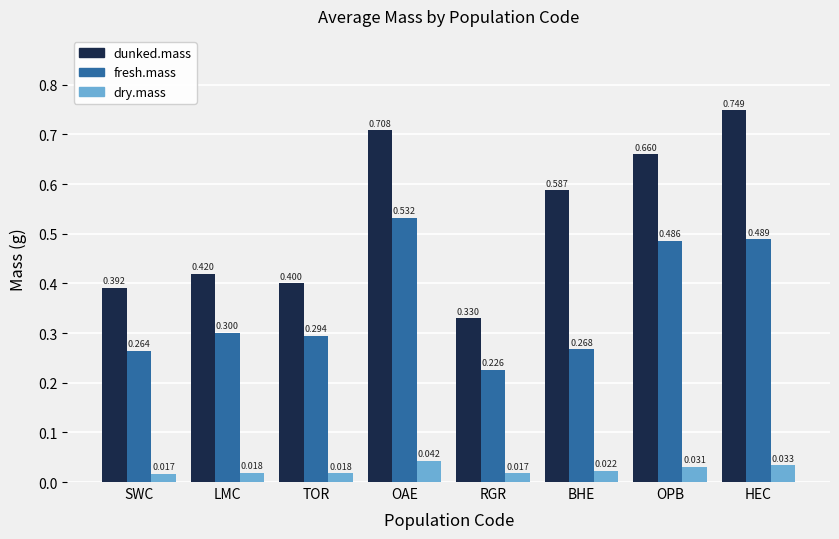

How many distinct data groups are displayed?

3